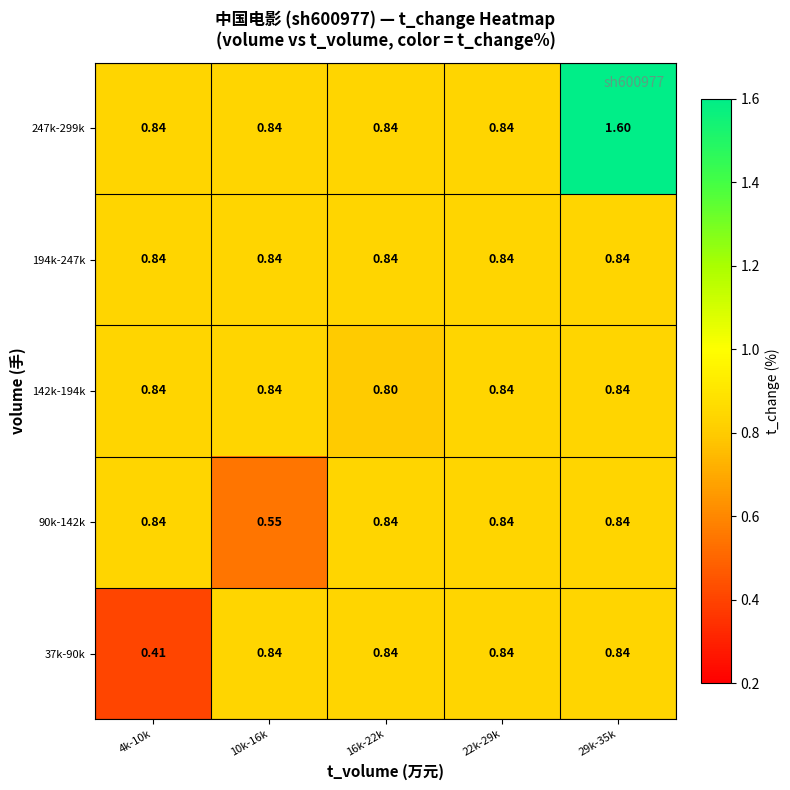

How many categories are shown in the chart?

5